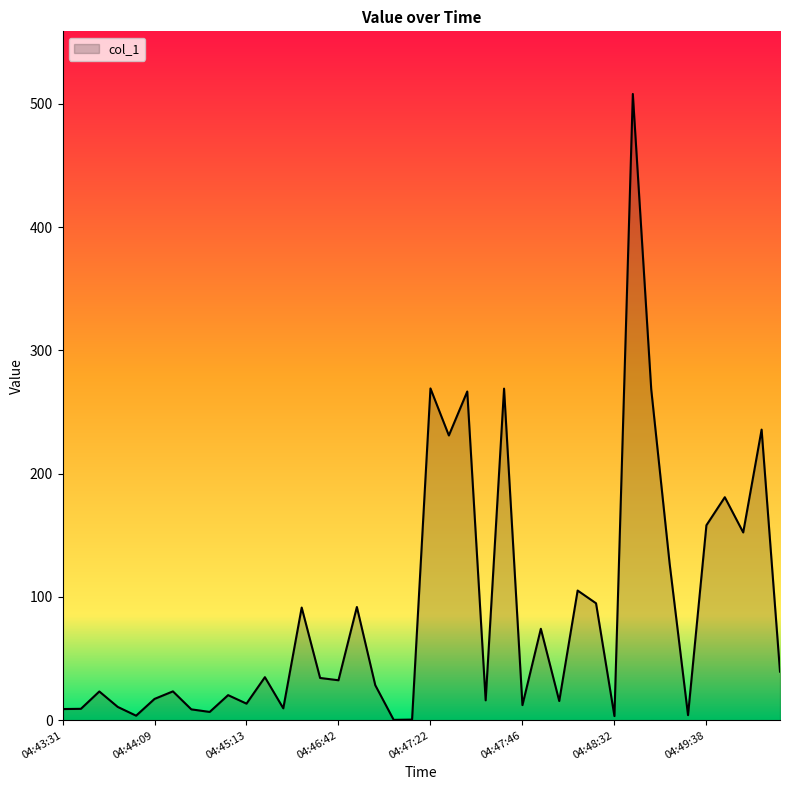

What is the difference between the maximum and minimum values?

507.7